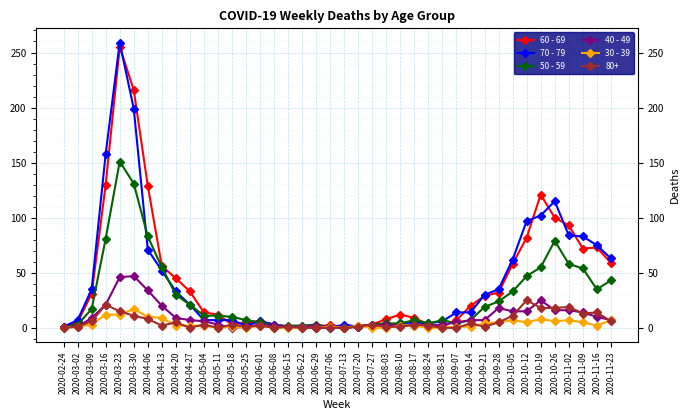

At which label is 40 - 49 closest to 23?

2020-03-16